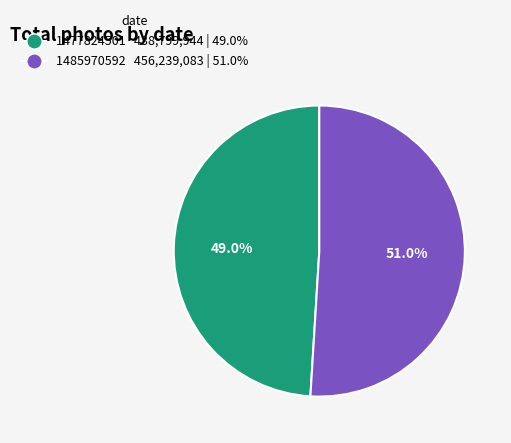

Approximately how many times larger is the value at 1485970592 compared to 1477824501?

1.0